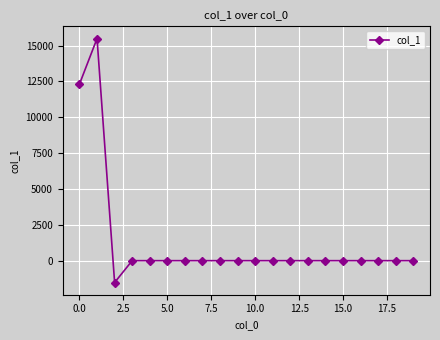

What is the difference between the second highest and second lowest values?

12307.4